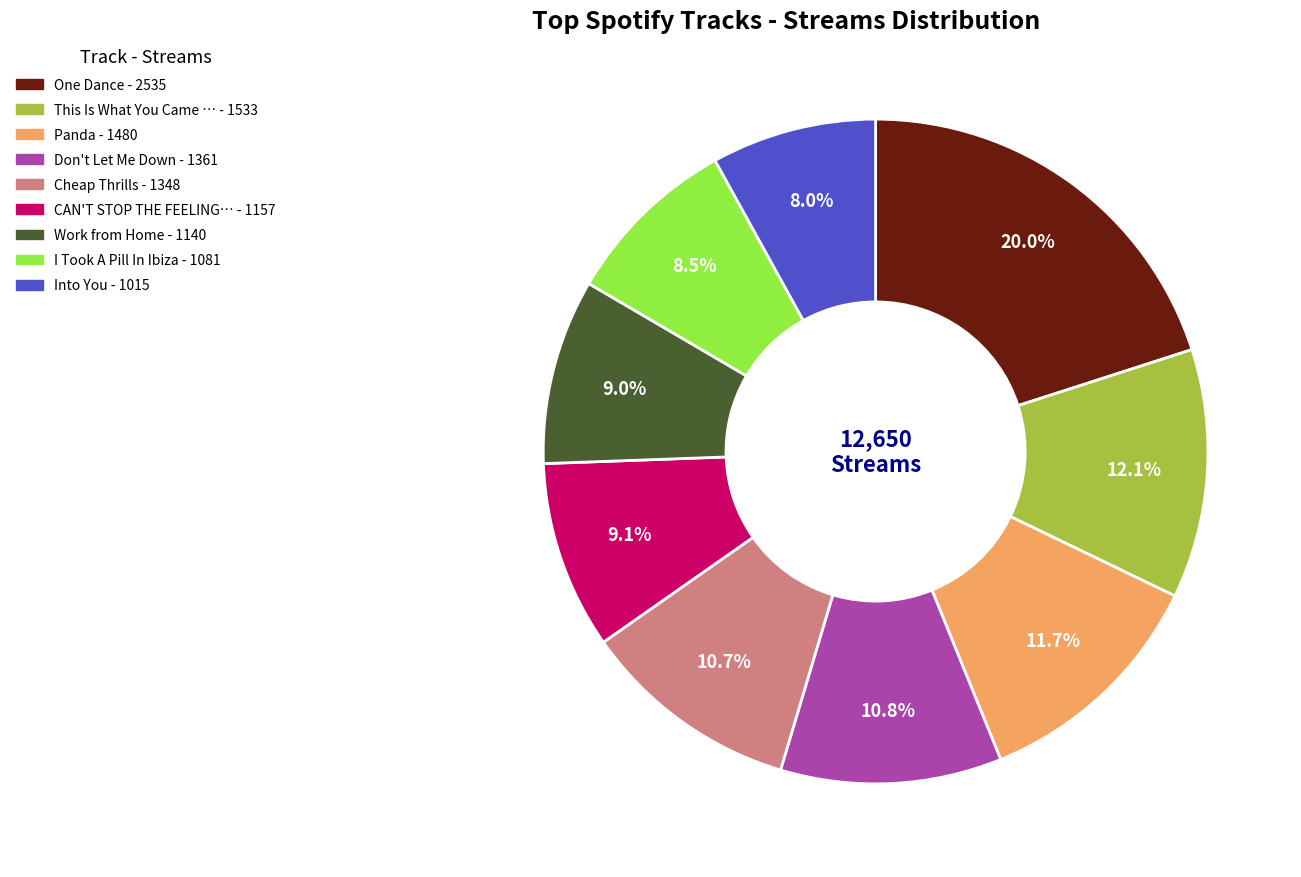

Count the number of slices in the pie.

9